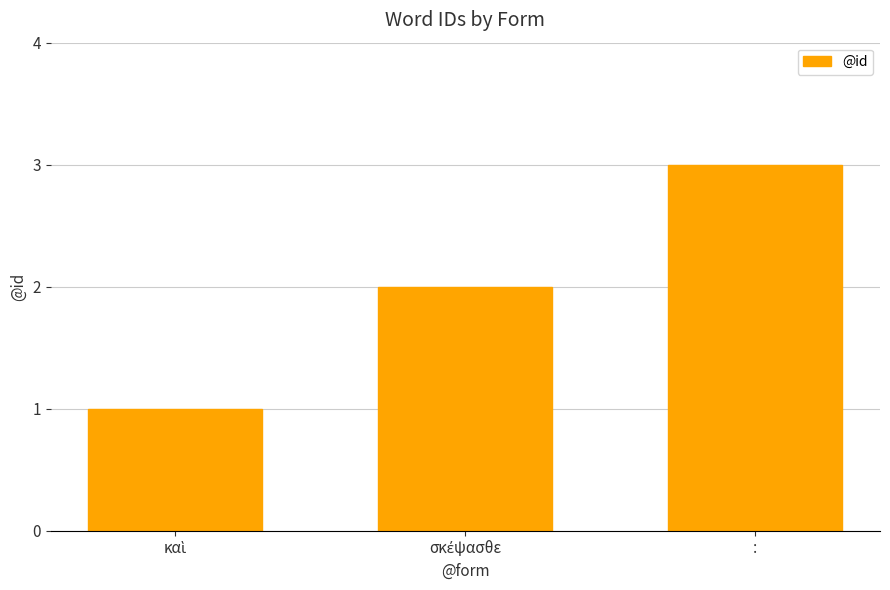

What is the label of the 1st bar from the right?

: